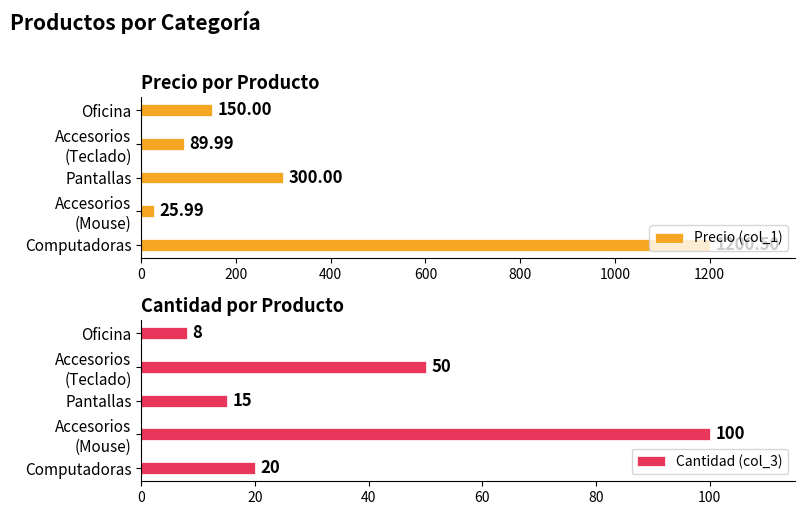

What is the difference between the maximum and minimum values in the Precio (col_1) series?

1174.5